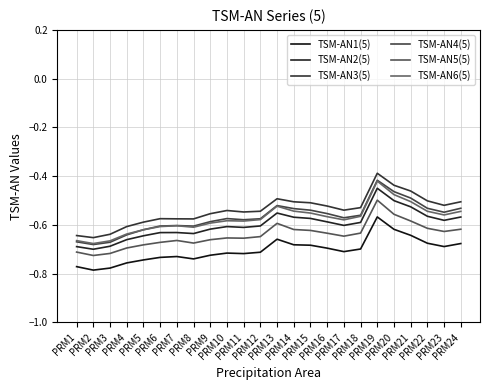

What are all the series names shown in the legend?

TSM-AN1(5), TSM-AN2(5), TSM-AN3(5), TSM-AN4(5), TSM-AN5(5), TSM-AN6(5)